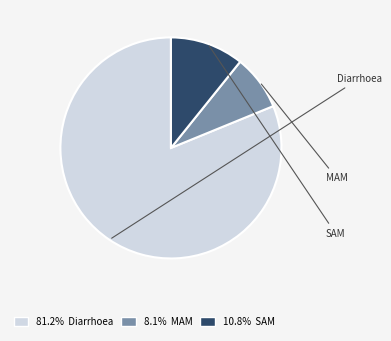

Is it true that SAM is 3% of the pie?

False